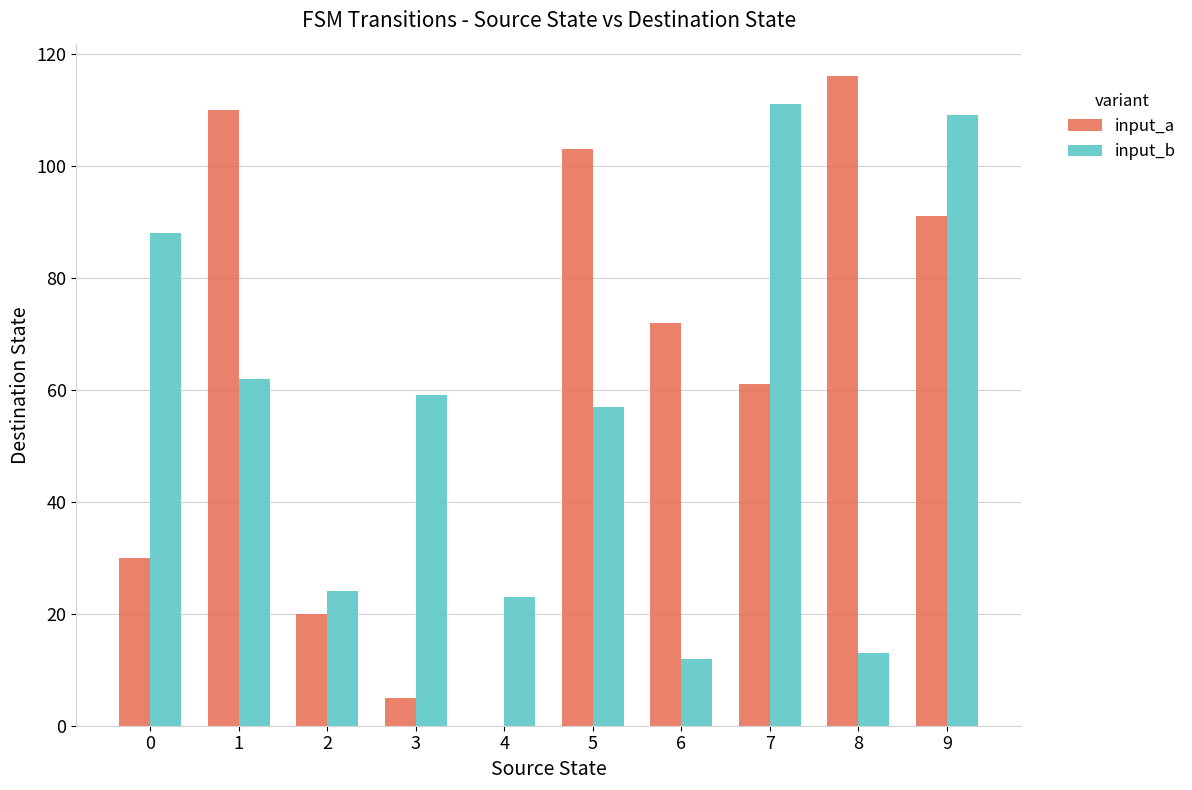

The value of input_a at 8 is 116. True or false?

True